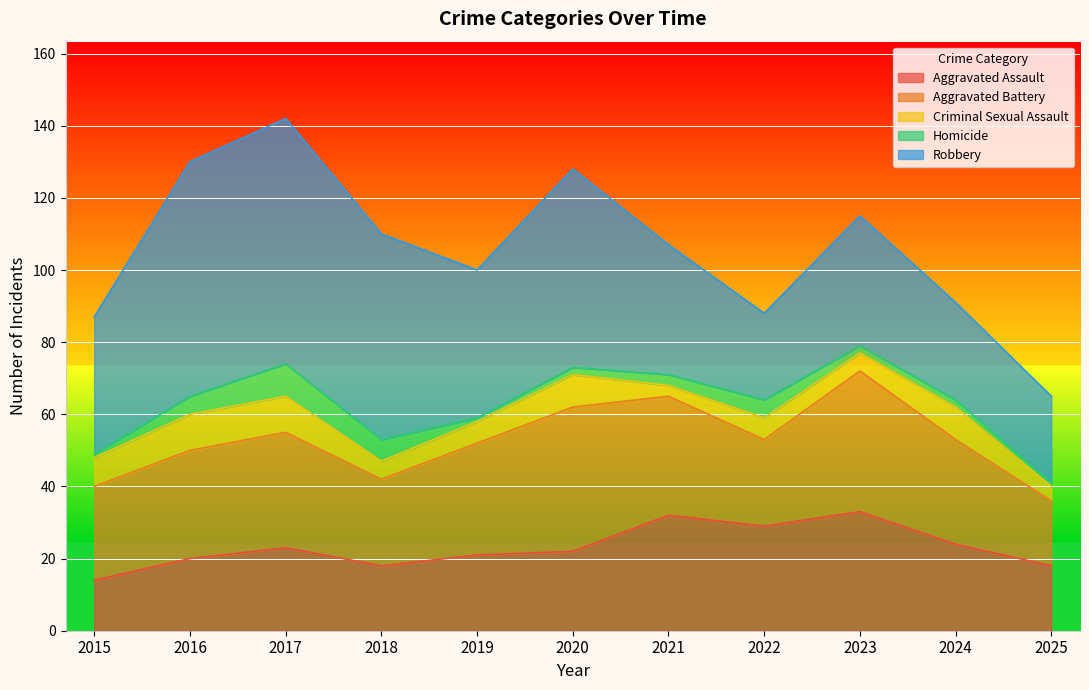

At which category does the chart reach its minimum across all series?

2015